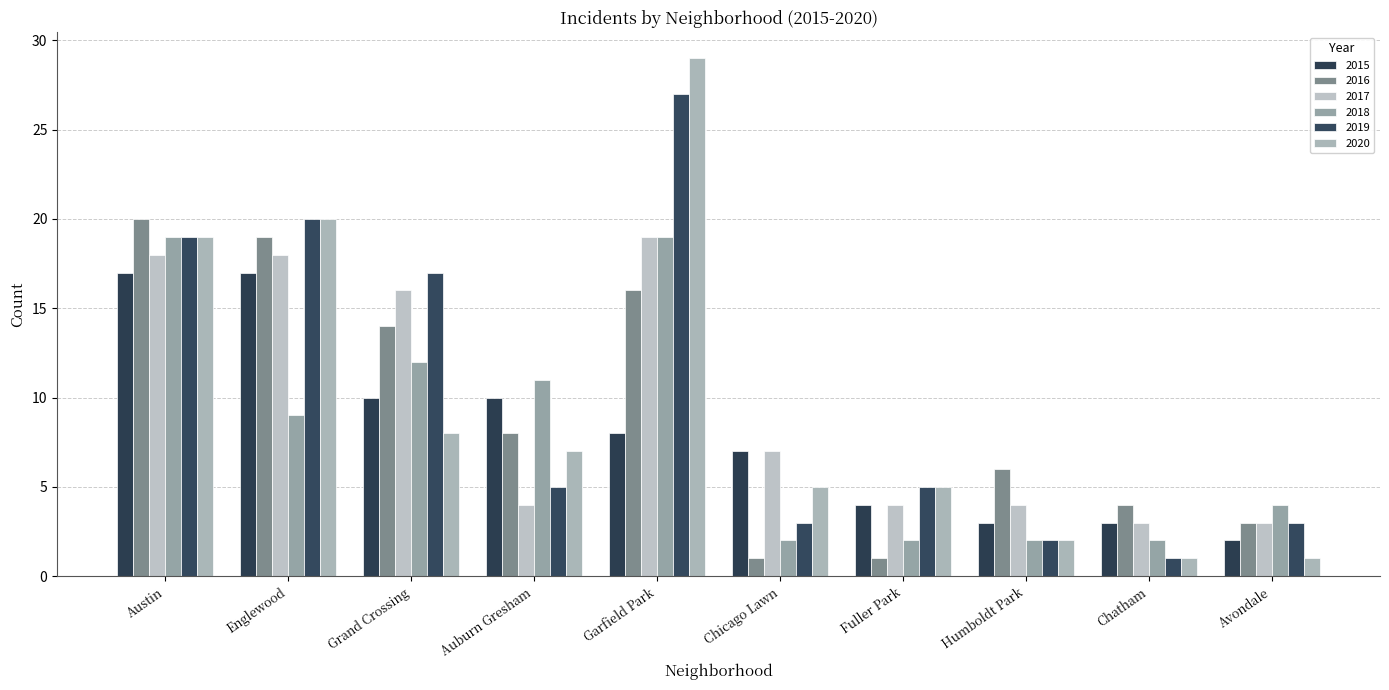

How many bars are there in each group?

6